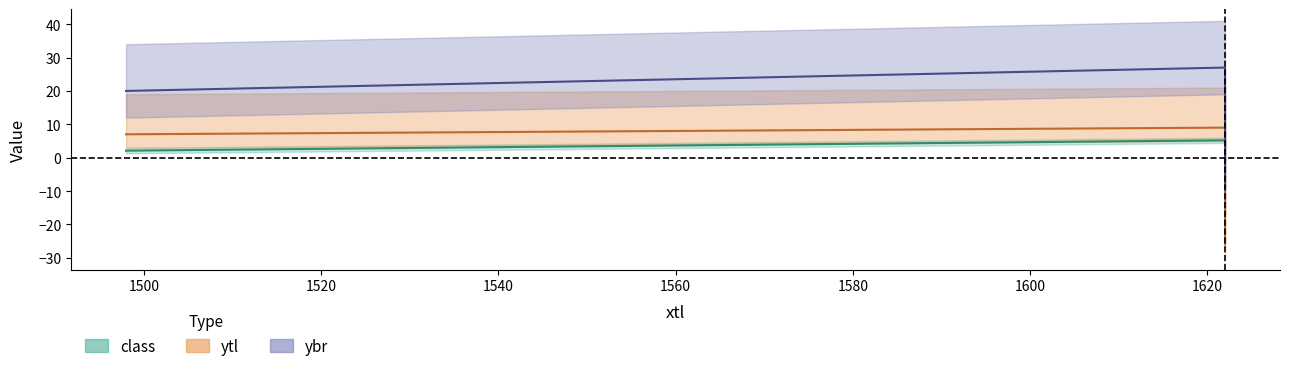

How many positive values does the ybr series have?

2